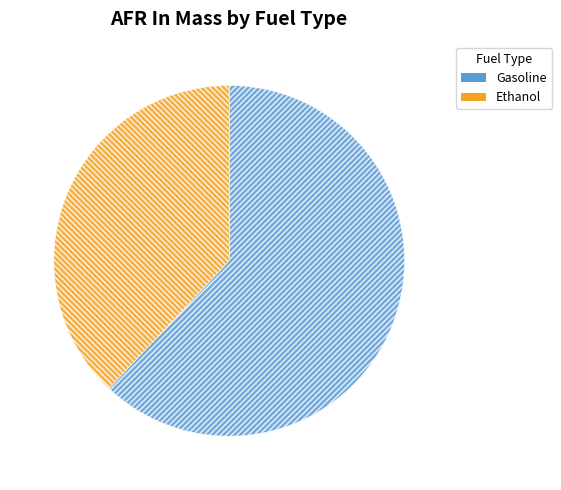

What is the largest slice in the pie chart?

Gasoline